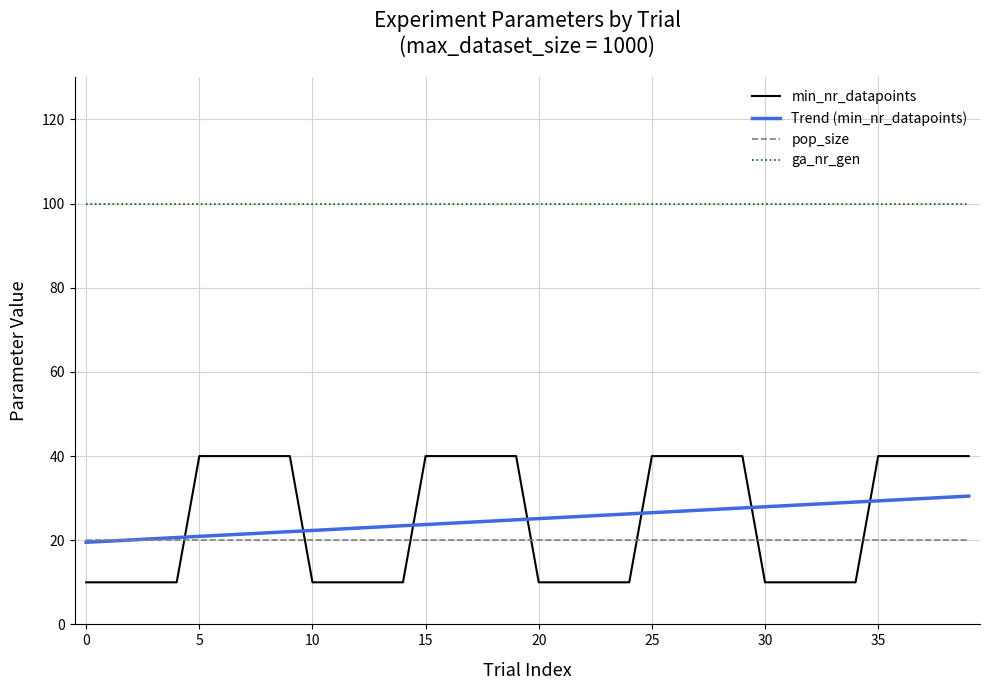

List the series in order of their peak value, highest first.

ga_nr_gen, min_nr_datapoints, Trend (min_nr_datapoints), pop_size